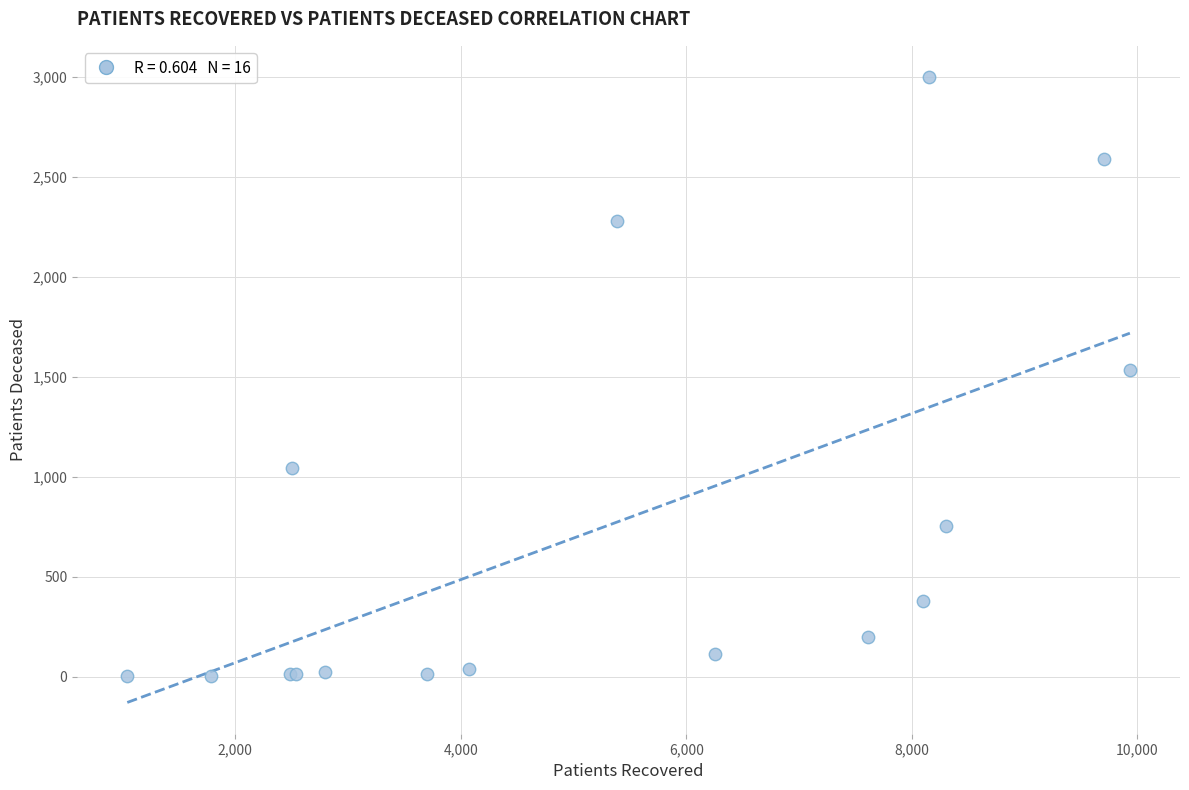

What Y value in the scatter plot is closest to 1500?

1536